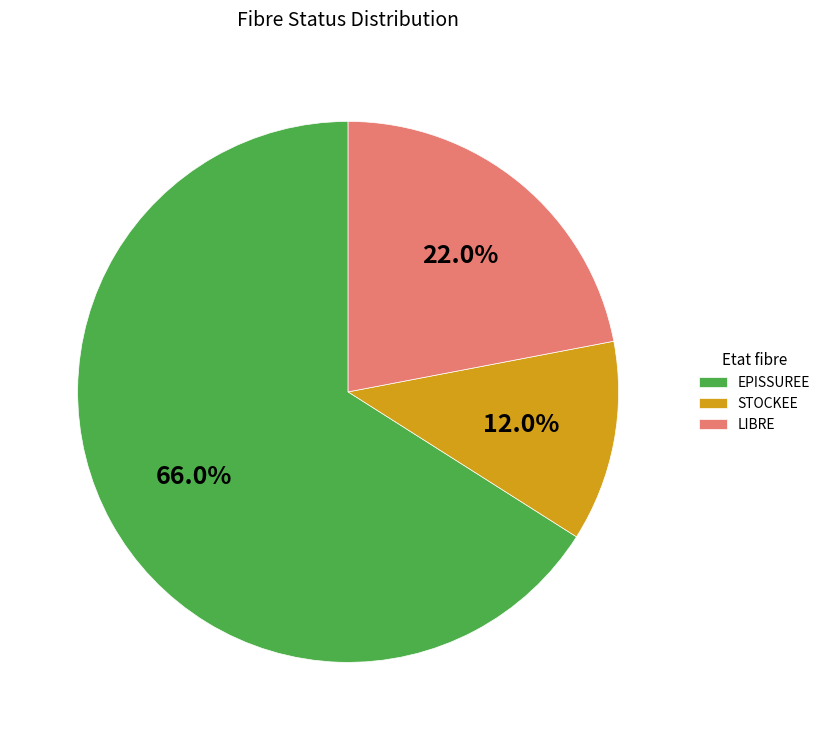

What is the largest slice in the pie chart?

EPISSUREE